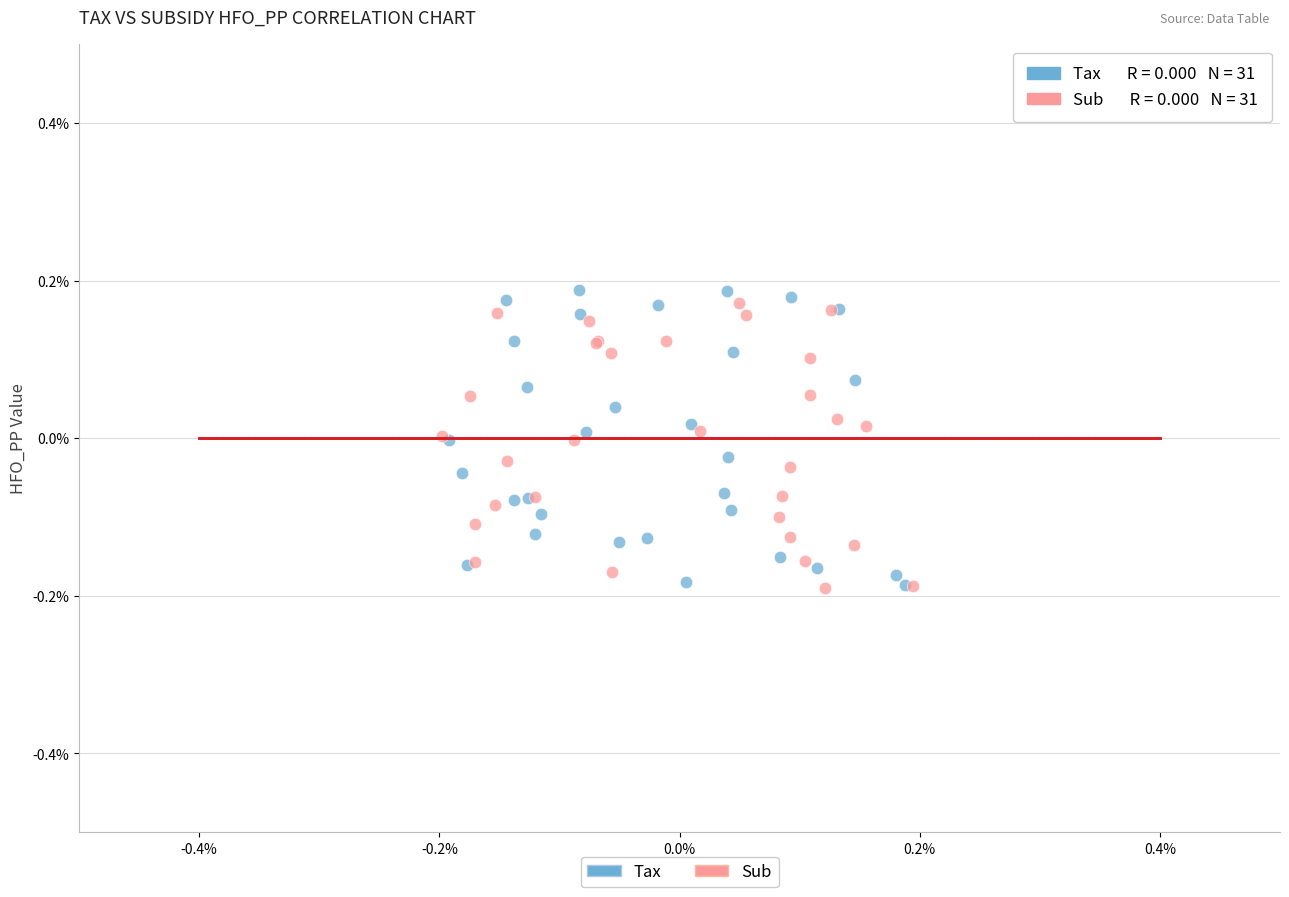

Which series reaches the maximum Y coordinate?

Tax